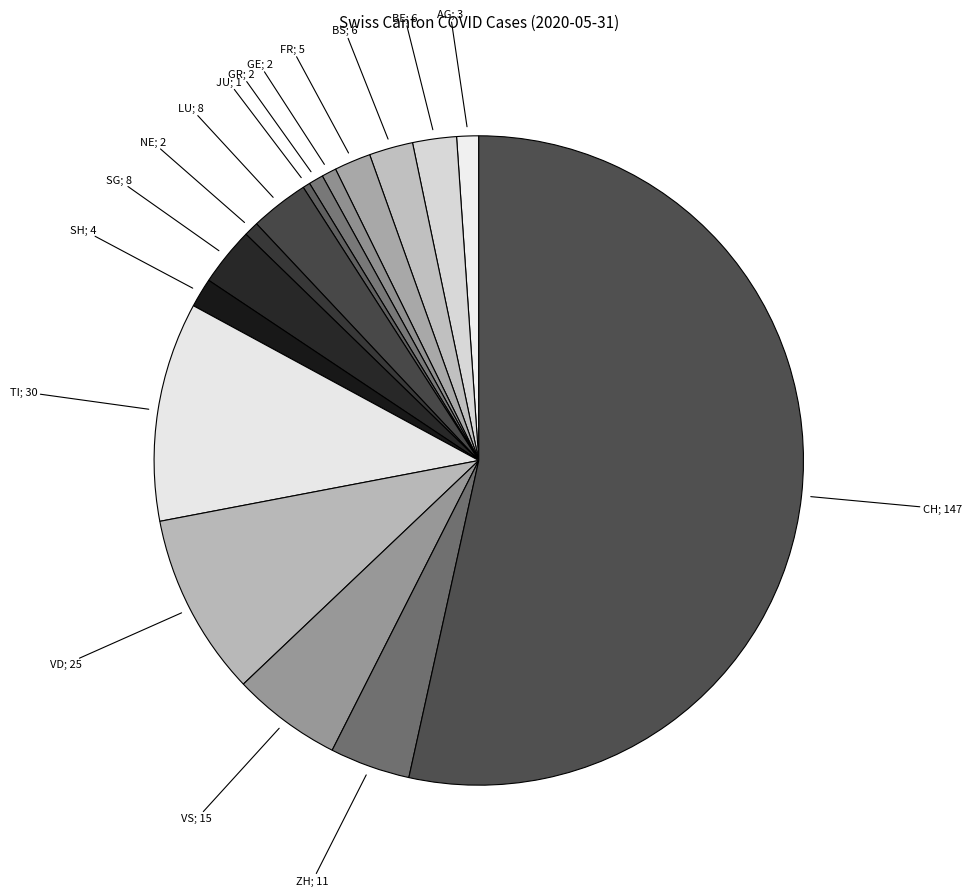

How many segments does this pie chart have?

16